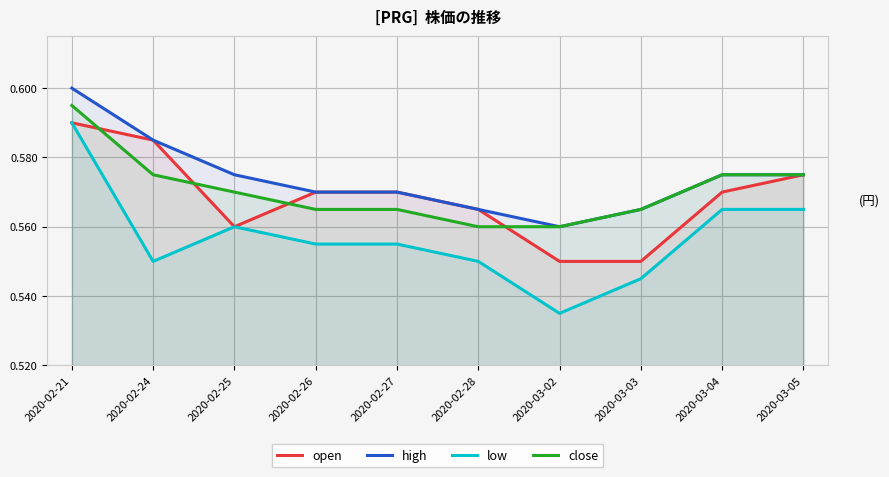

Rank the series by their maximum value, from lowest to highest.

open, low, close, high